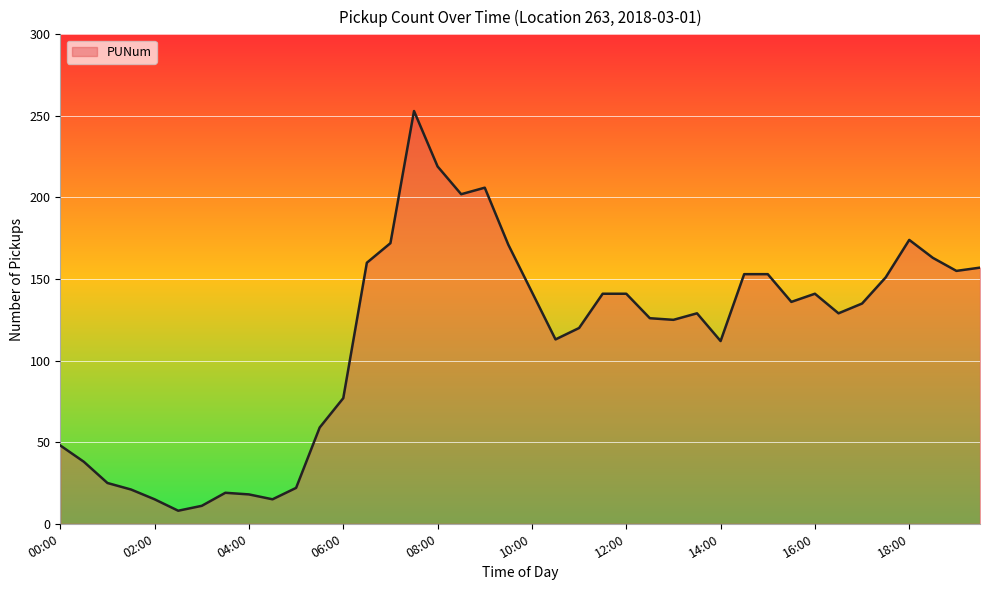

What is the smallest value displayed?

8